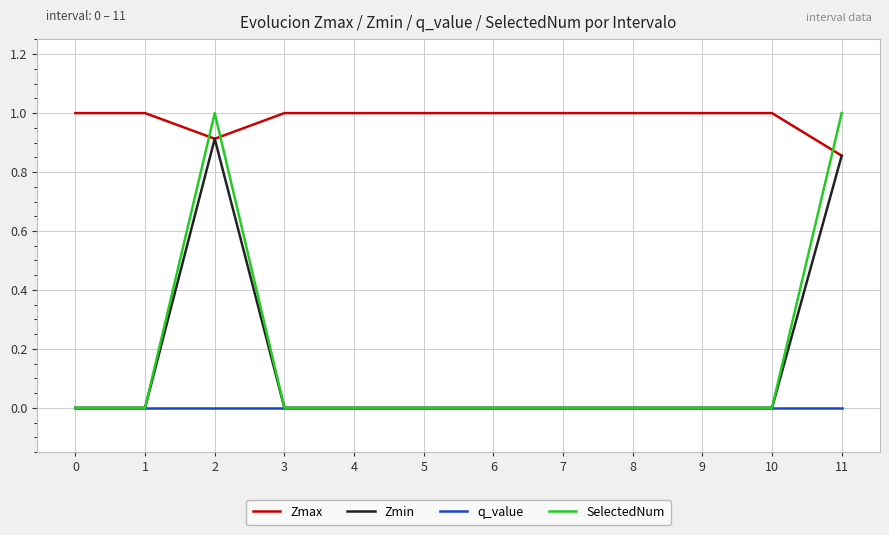

Count the number of categories in the chart.

12